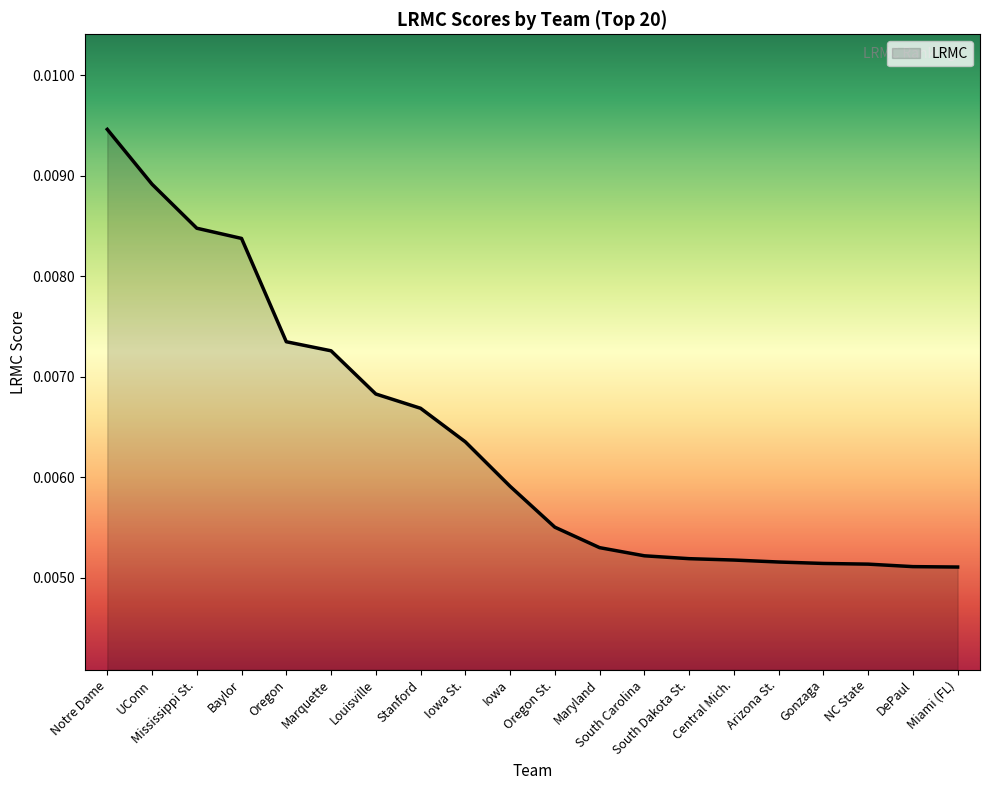

Which category has the highest value across all series?

Notre Dame